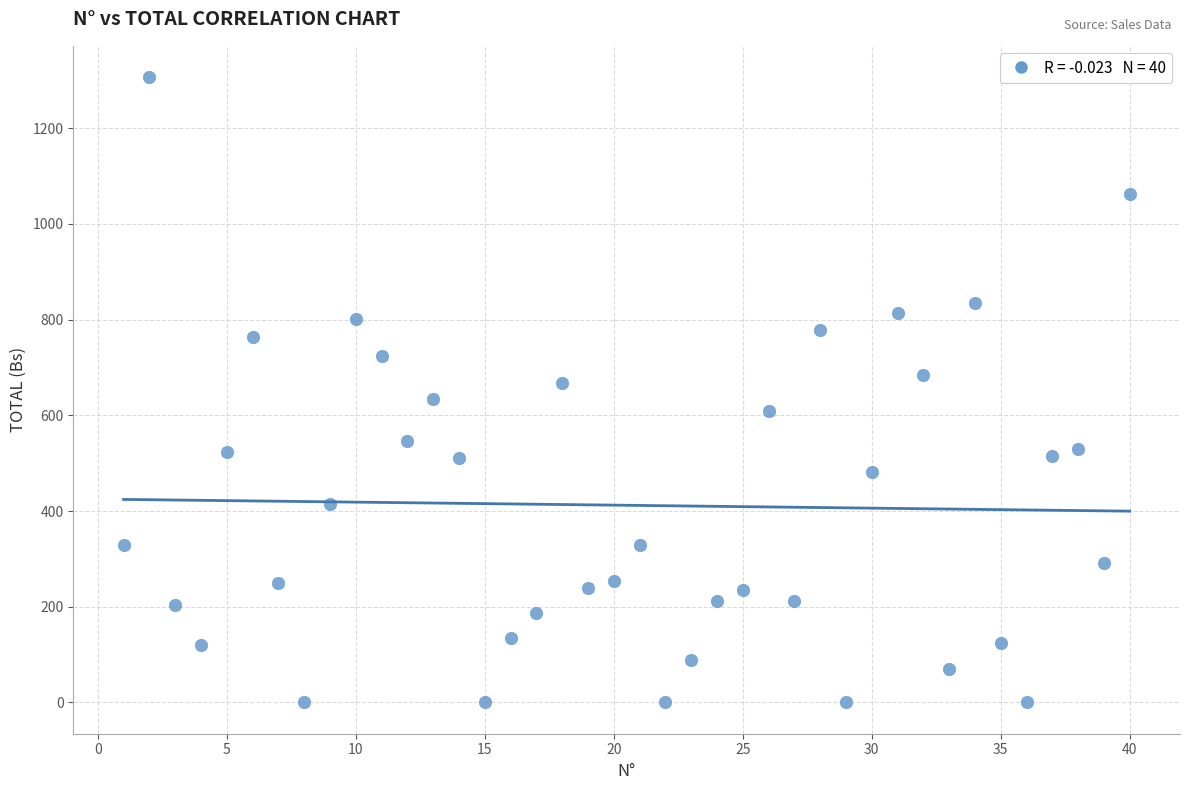

What is the range of Y values (max minus min)?

1307.0